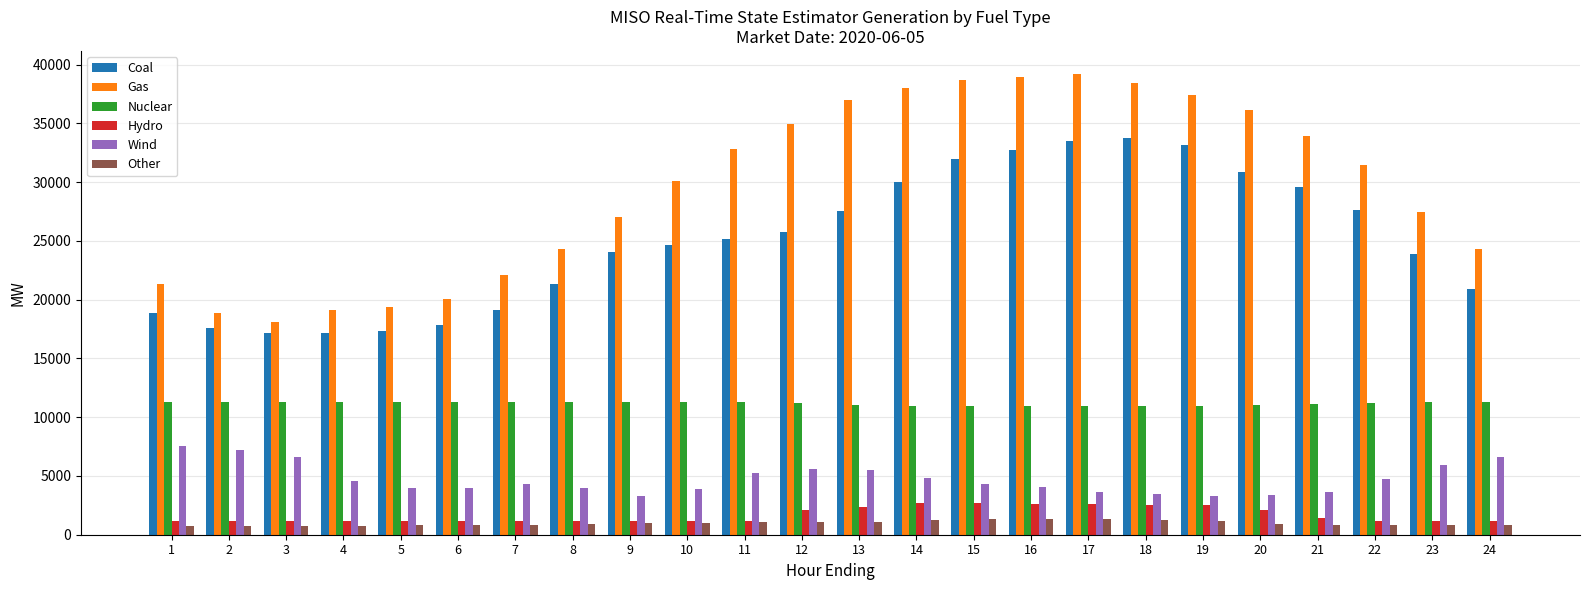

Rank the series at 20 from lowest to highest value.

Other, Hydro, Wind, Nuclear, Coal, Gas